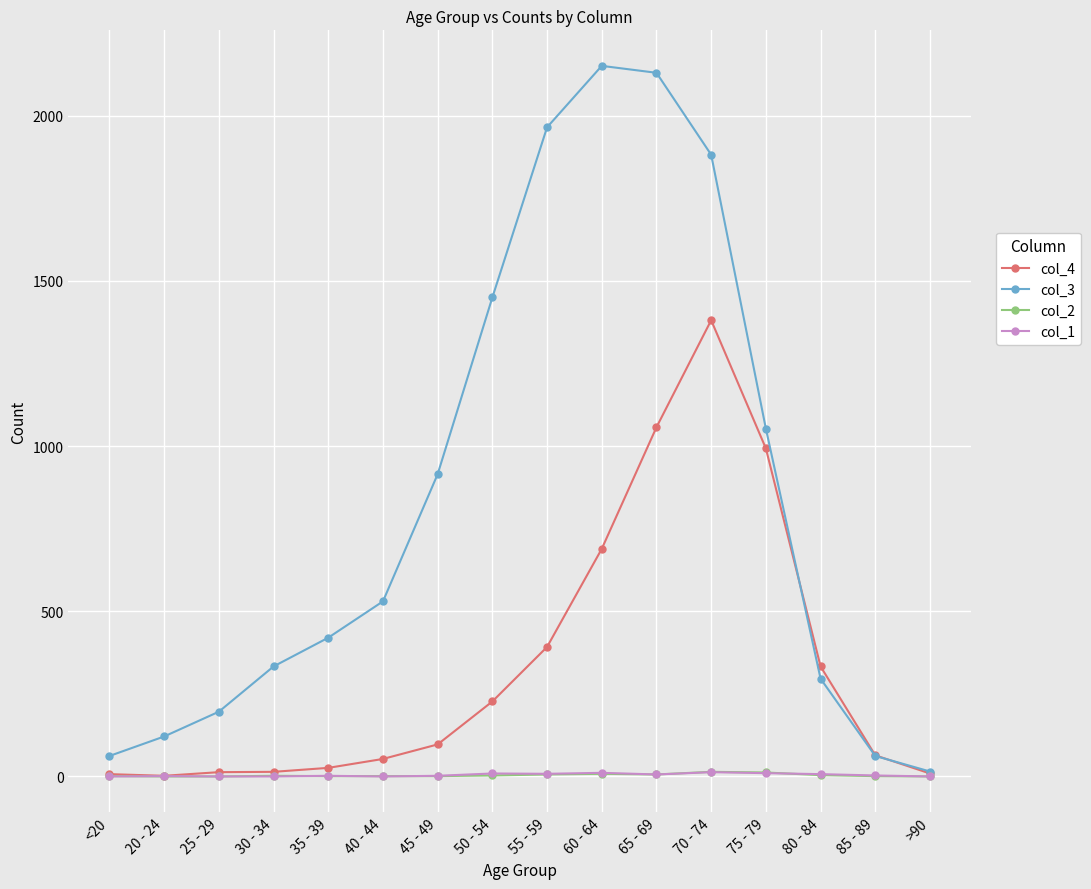

What are all the series names shown in the legend?

col_4, col_3, col_2, col_1